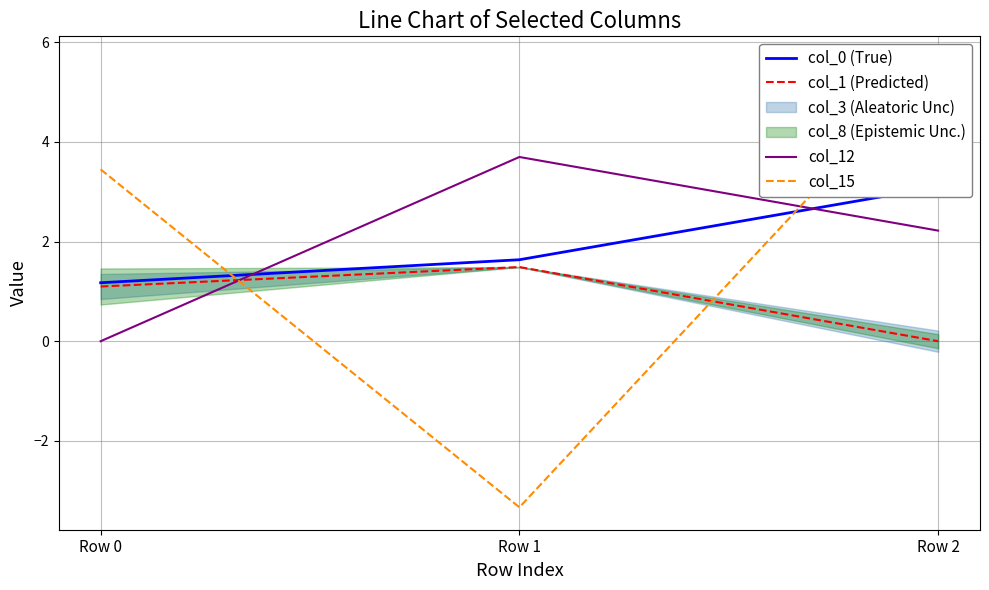

How many lines are shown in the chart?

4